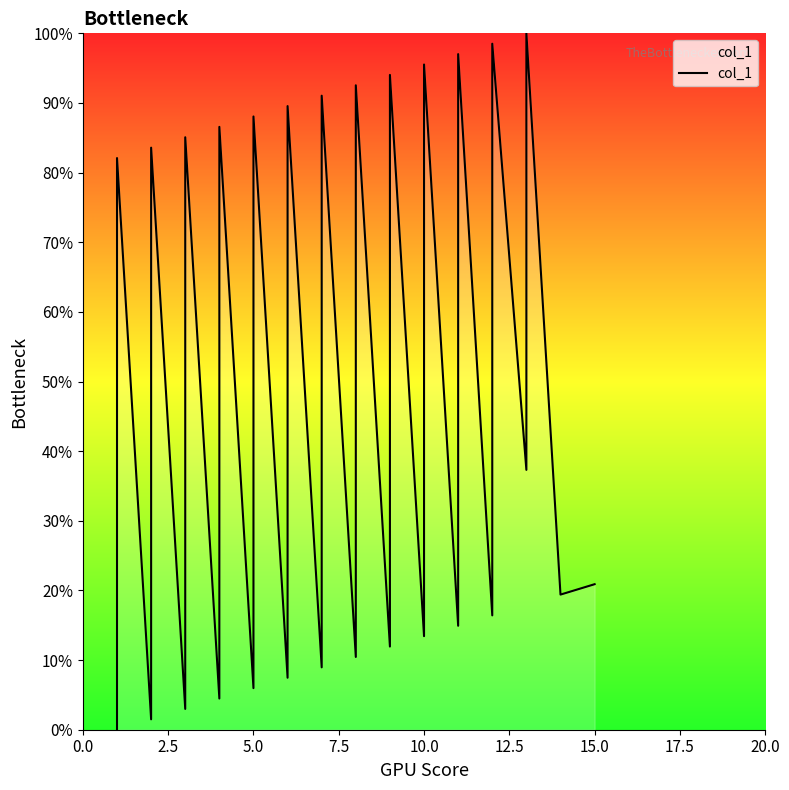

True or false: the data shows 11.8 at 10.0.

False